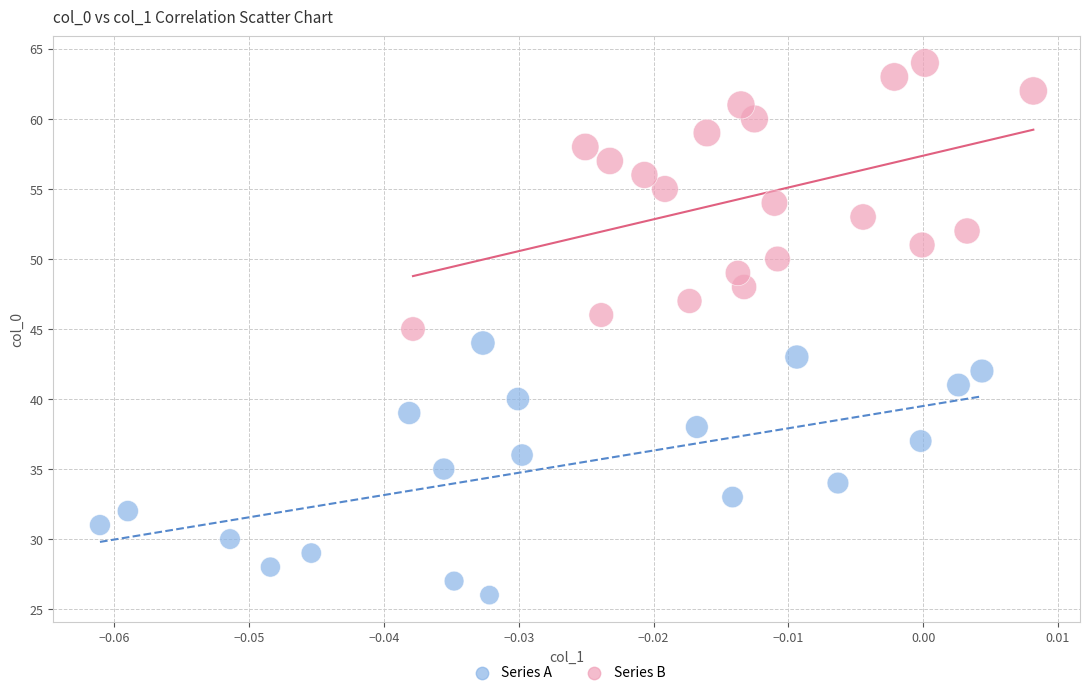

Which series reaches the maximum Y coordinate?

Series B